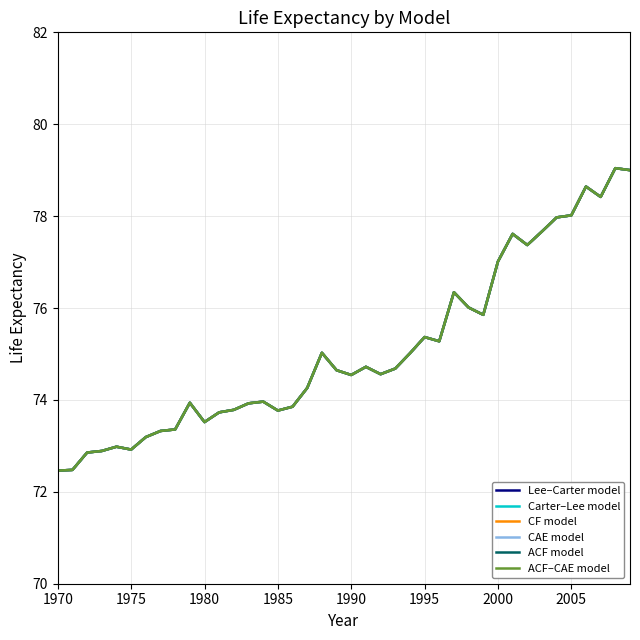

At how many categories does at least one series exceed 74?

23